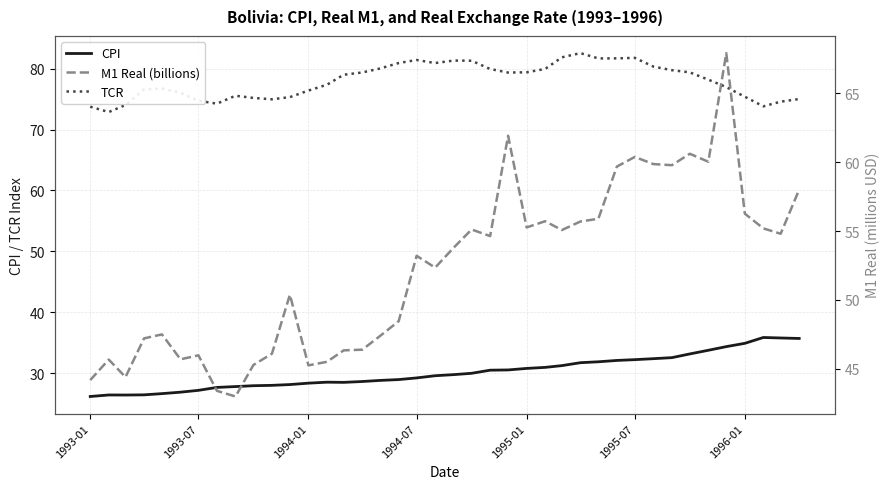

Does the chart have visible grid lines?

Yes